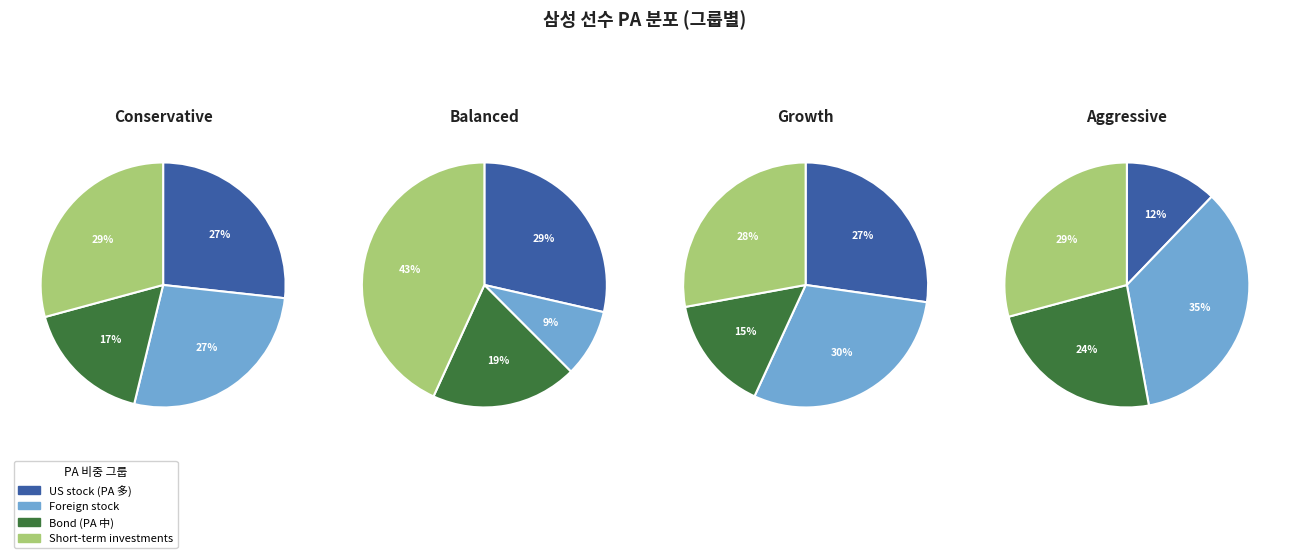

Does any single category account for the majority?

No